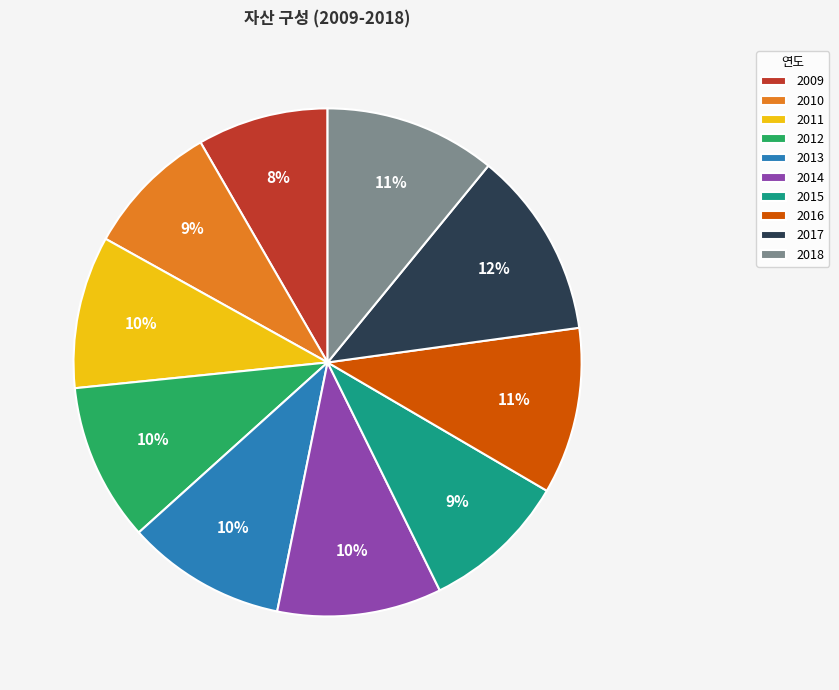

To the nearest percent, what is the difference between the largest and smallest slice percentages?

4%